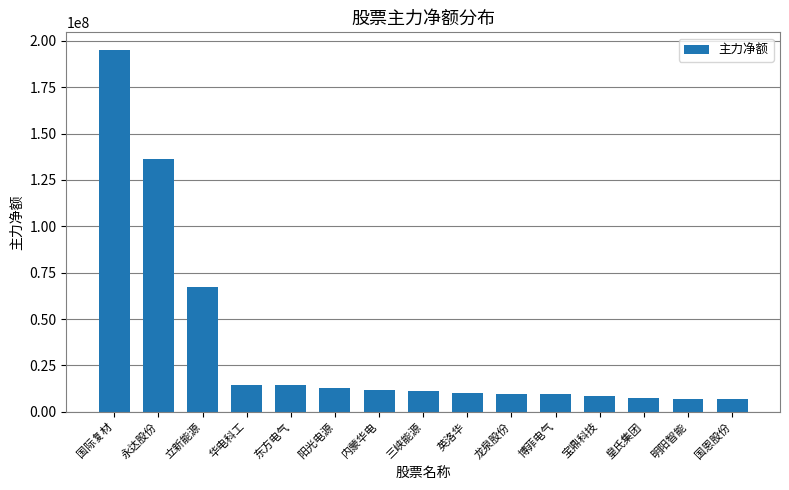

At which label does the data first exceed 11290117?

国际复材